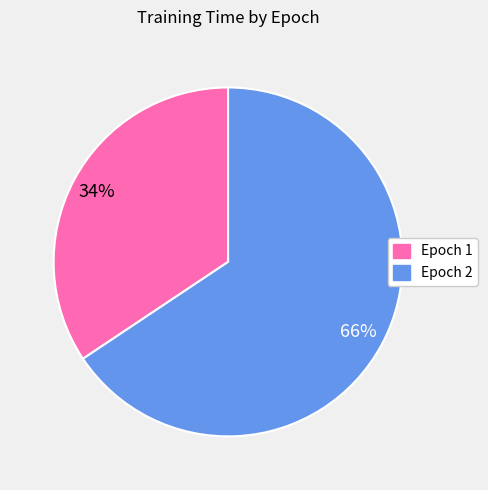

Which category has the smallest portion of the pie?

Epoch 1